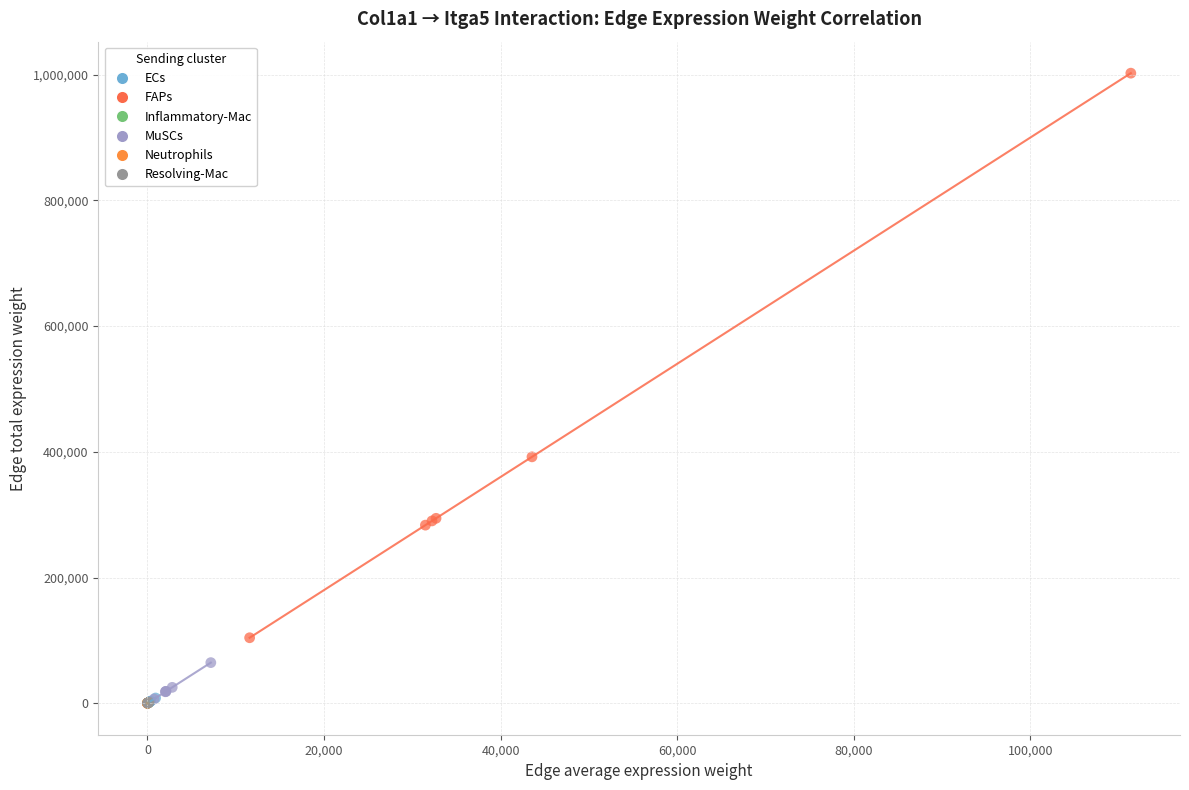

Which series has the widest spread of Y values?

FAPs